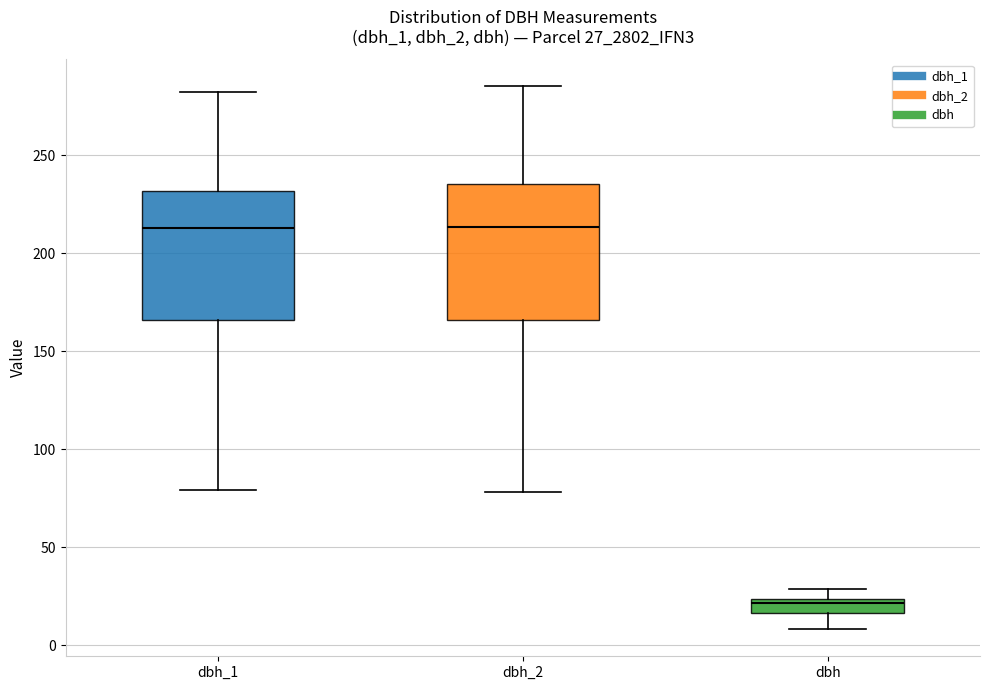

Which box's median line is the lowest?

dbh